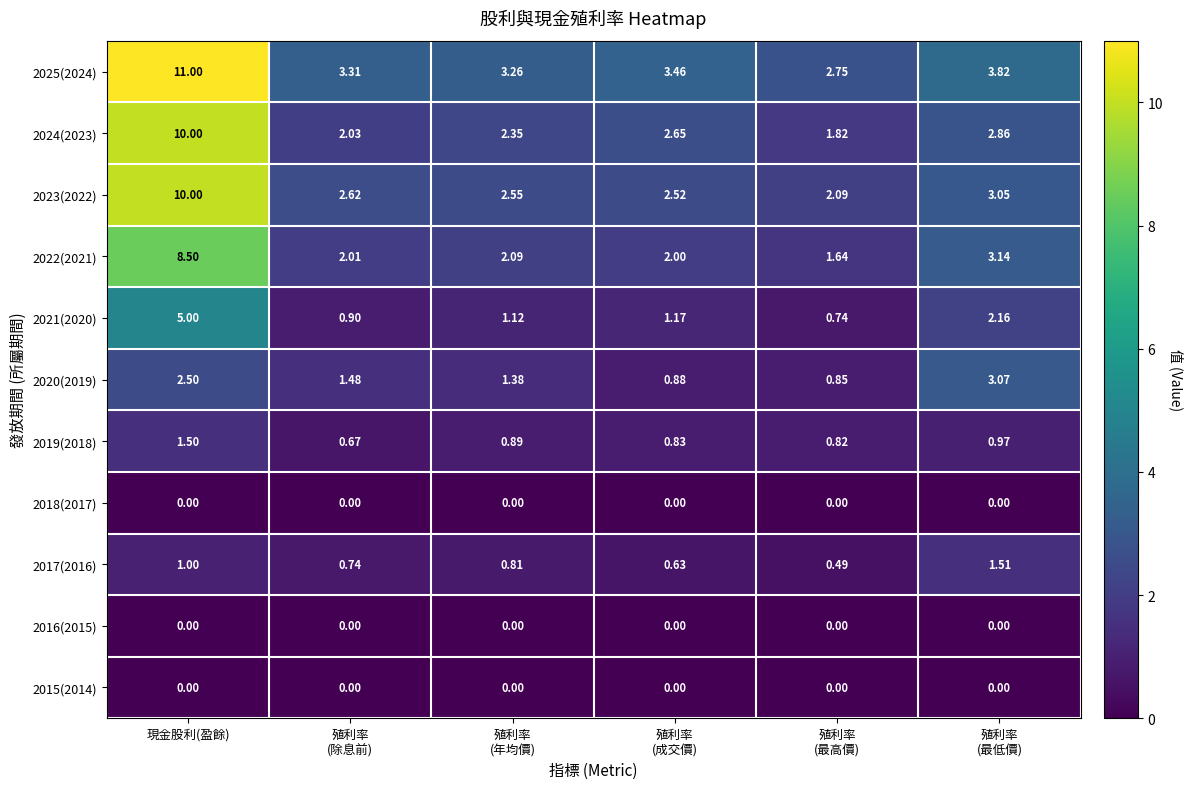

Where does the 2024(2023) series first go above 2?

現金股利(盈餘)